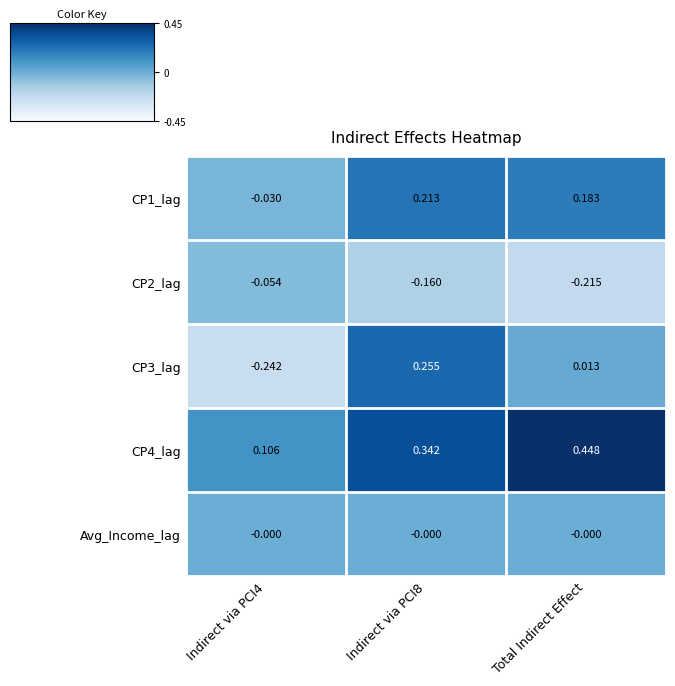

Is the value of CP1_lag at Indirect via PCI8 greater than the value of CP4_lag at Total Indirect Effect?

No